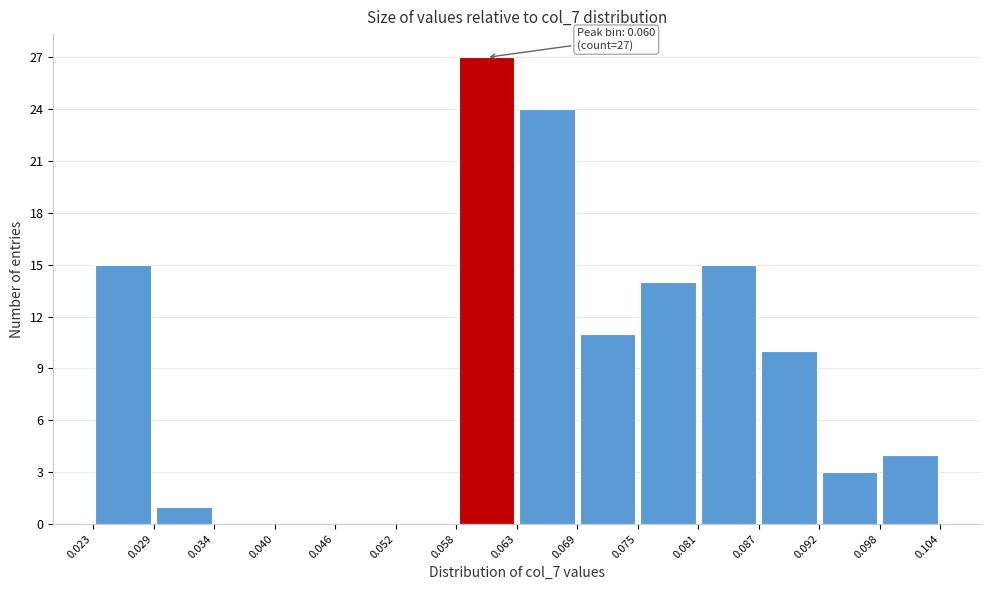

Over which range of the x-axis is the bar tallest?

0.058 to 0.063